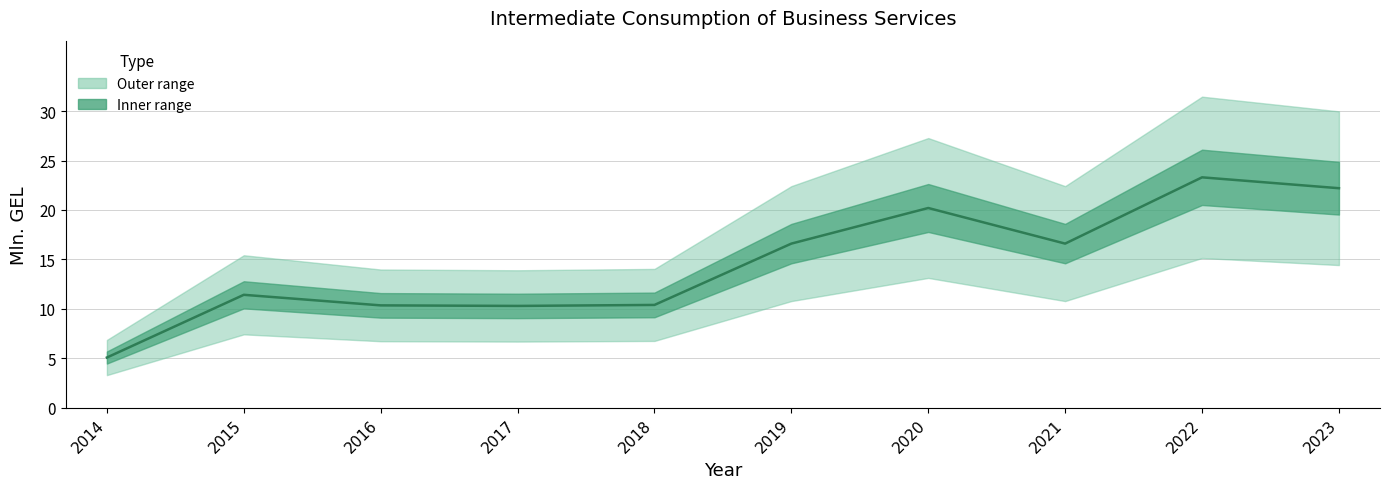

The chart shows a value of 5.1 at 2014. True or false?

True